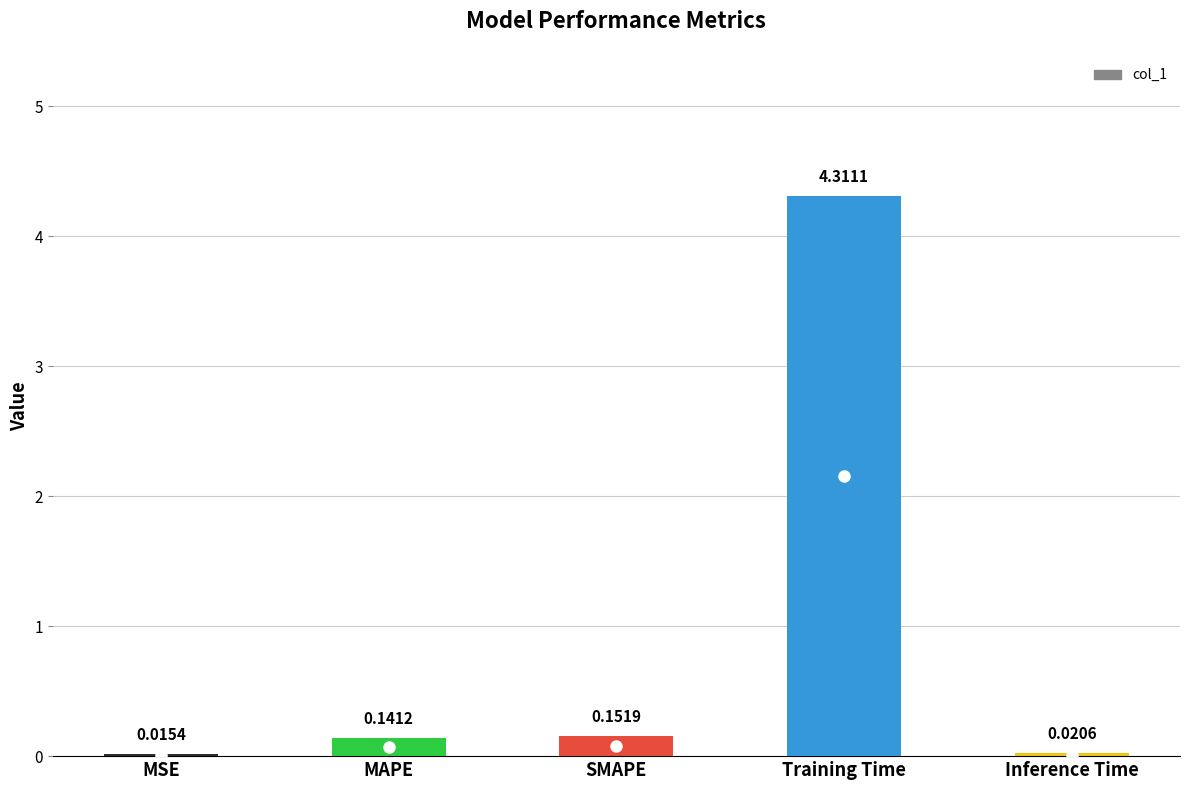

What is the sum of all values?

4.6